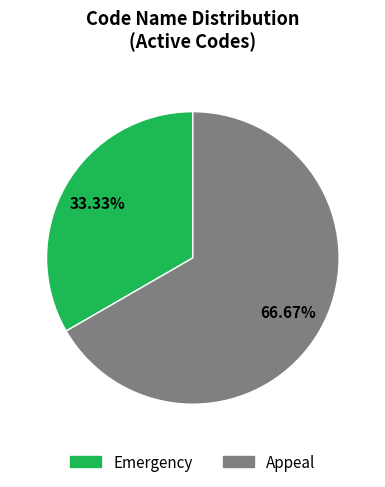

Combined, do Appeal and Emergency account for over 50%?

Yes